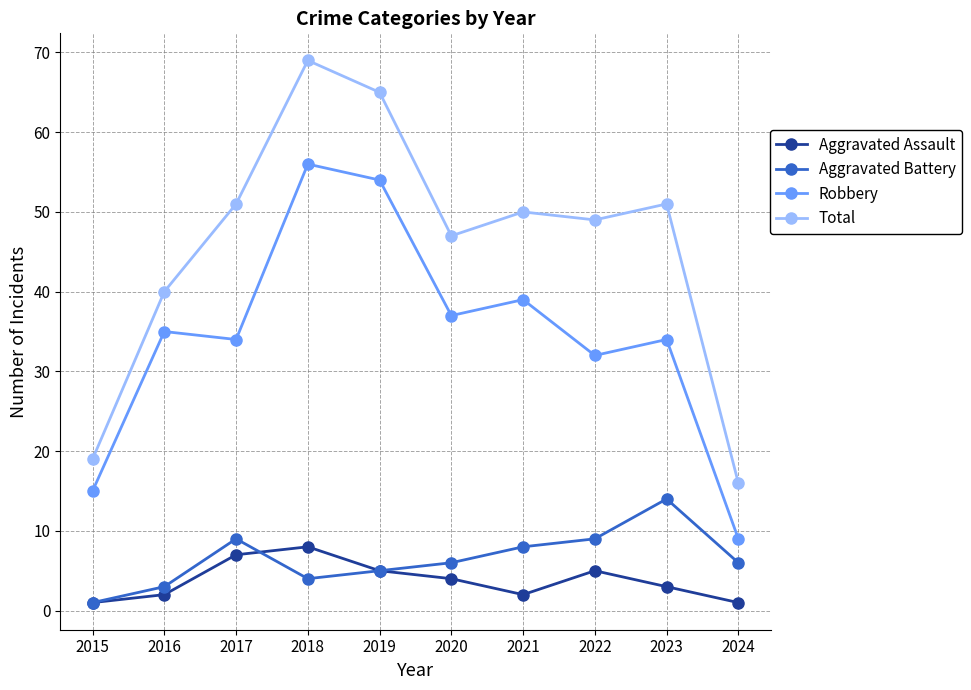

How many data points in Aggravated Assault are less than 4?

5